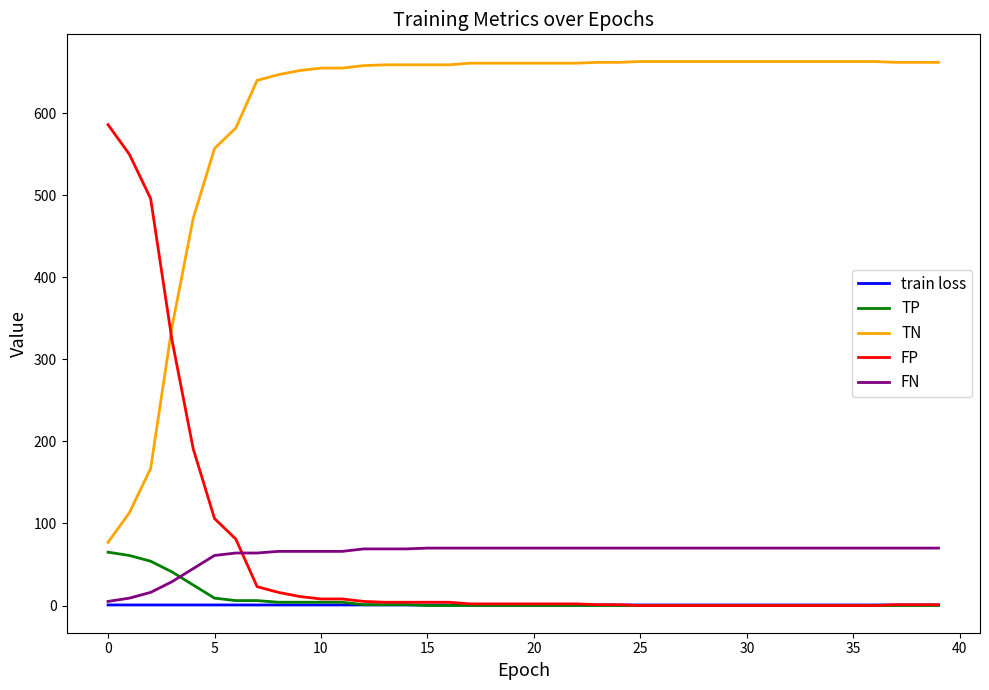

Is this an area chart (filled region under the line)?

No